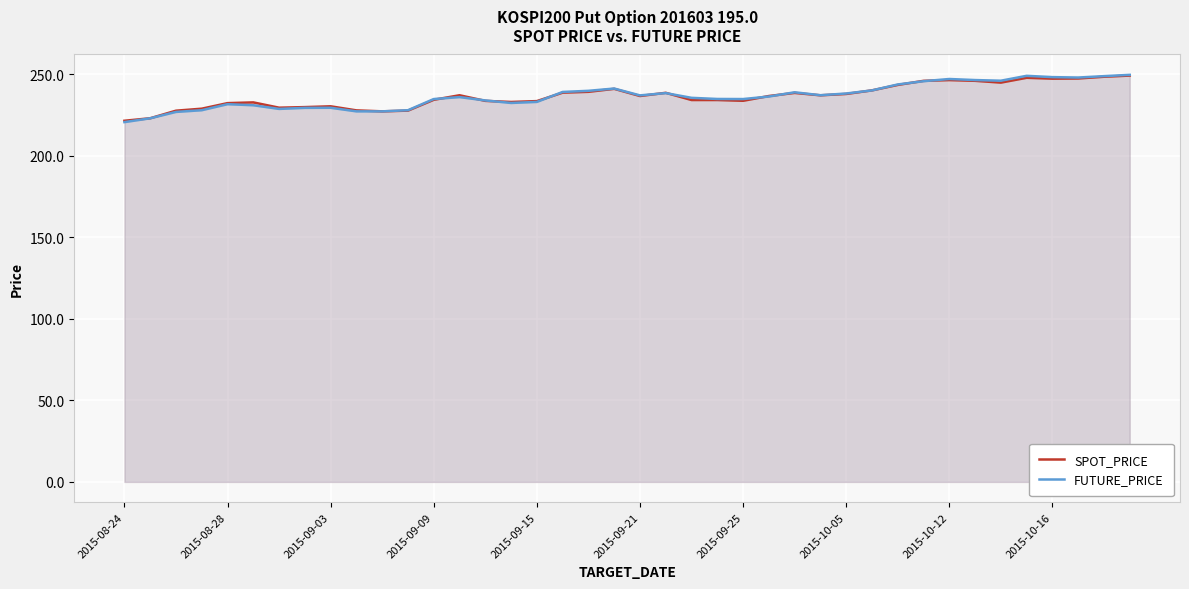

After their last crossing, which series has the higher values: SPOT_PRICE or FUTURE_PRICE?

FUTURE_PRICE